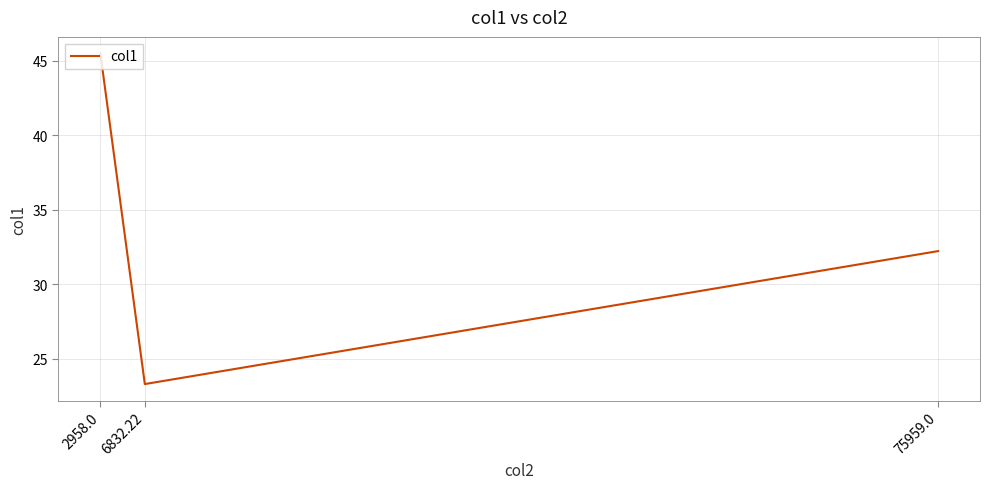

Does the chart have visible grid lines?

Yes